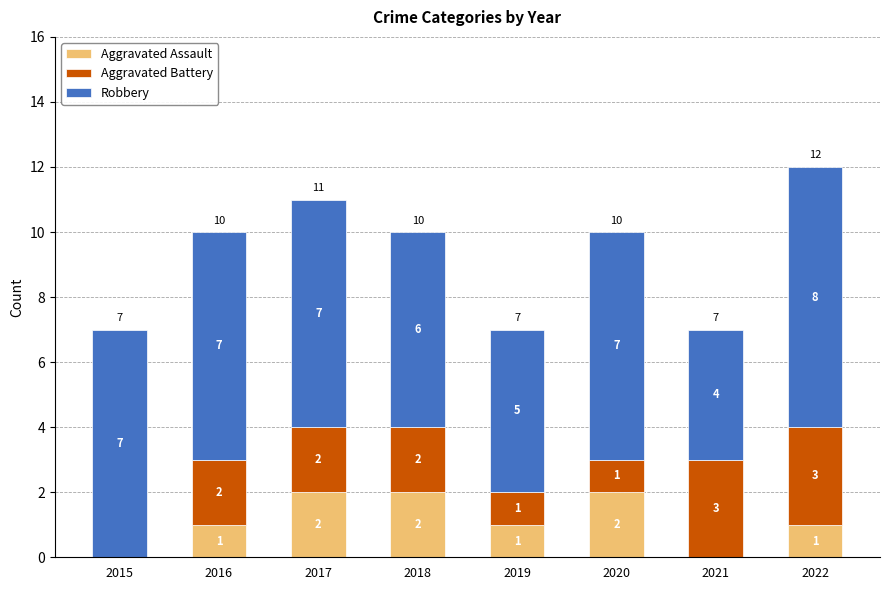

True or false: Aggravated Assault has a value of 0 at 2016.

False